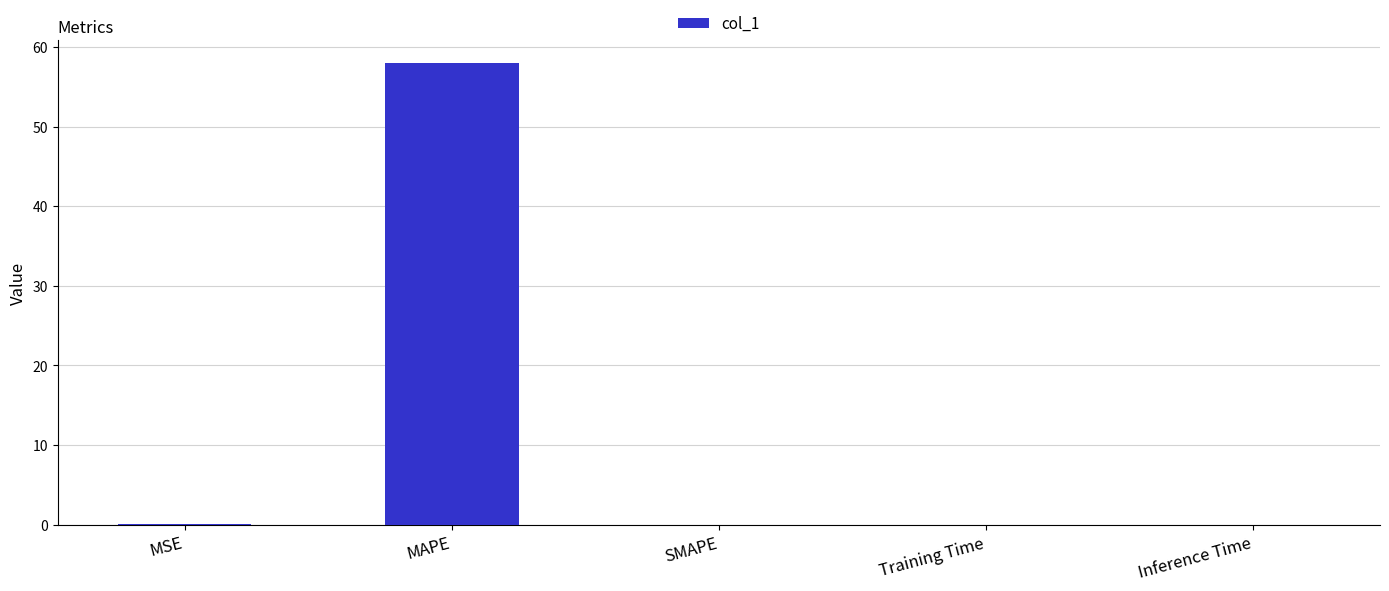

True or false: the data shows 0.0 at MSE.

True